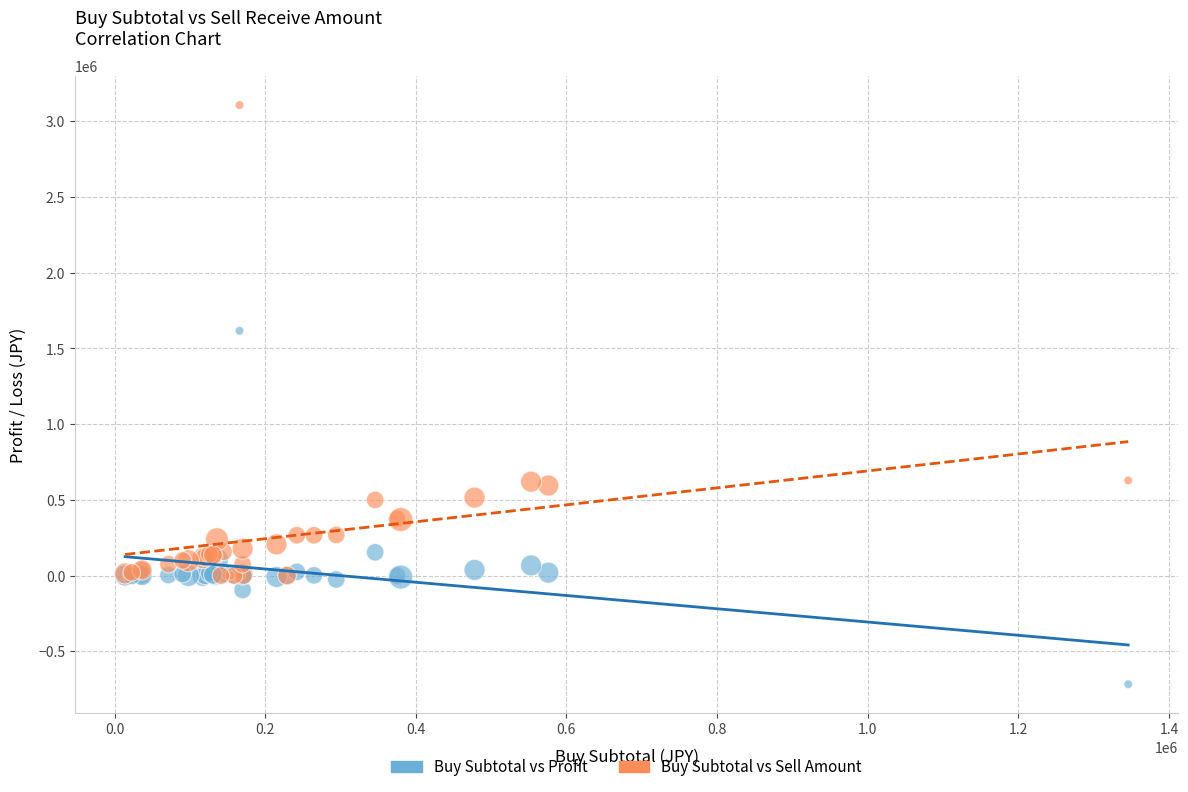

Which series has the widest spread of Y values?

Buy Subtotal vs Sell Amount